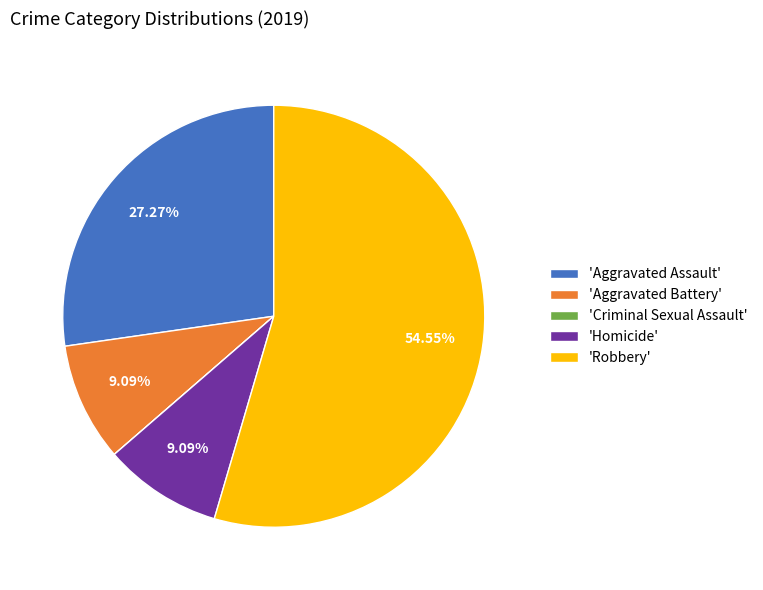

Is the sum of 'Aggravated Assault' and 'Aggravated Battery' greater than half?

No